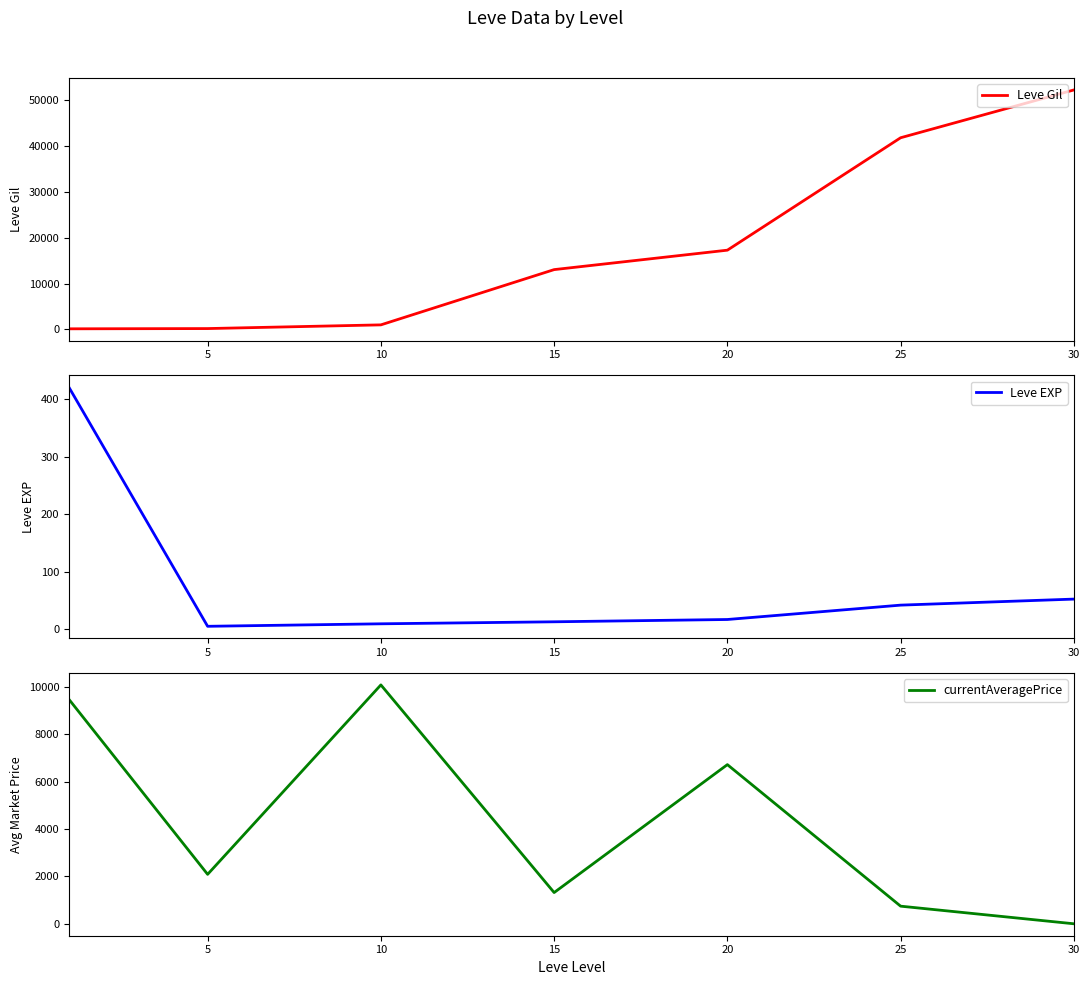

What is the spread (max minus min) of values at 25?

41753.5